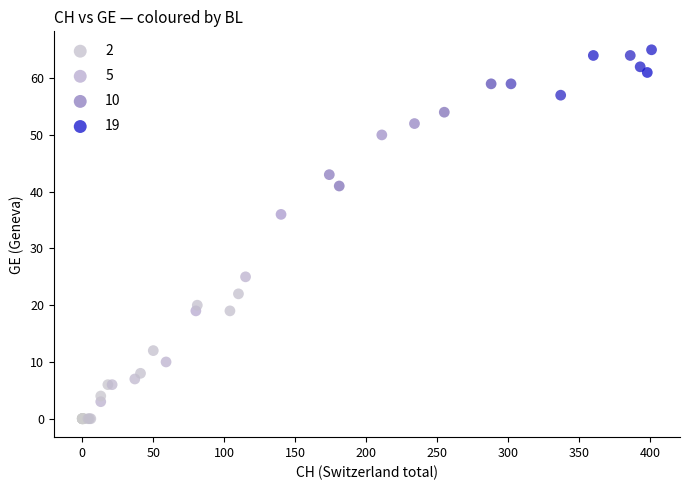

What Y value in the scatter plot is closest to 32?

36